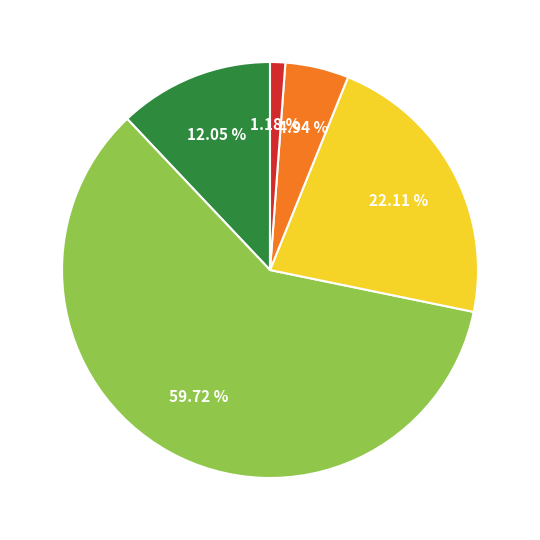

Is there a majority slice in this chart?

Yes